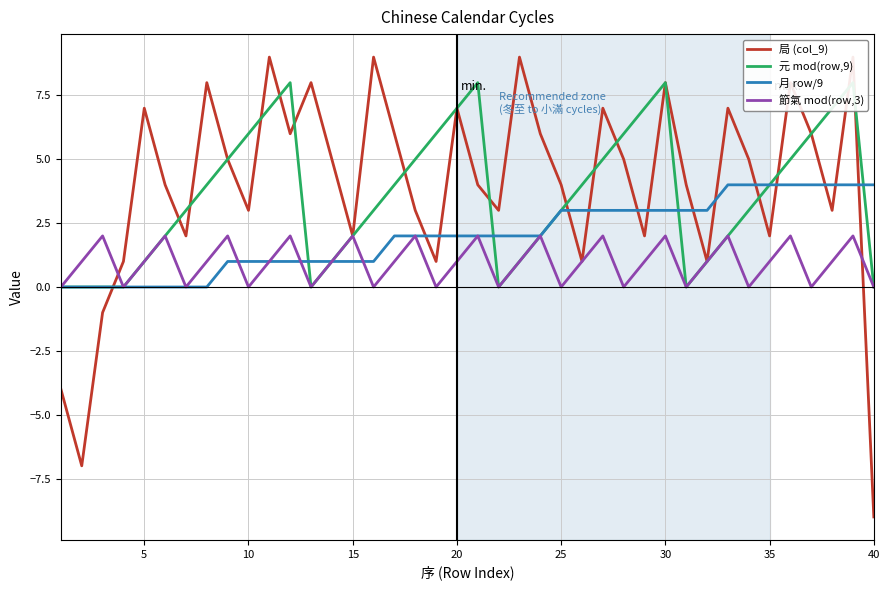

Which series has the largest total across all categories?

局 (col_9)